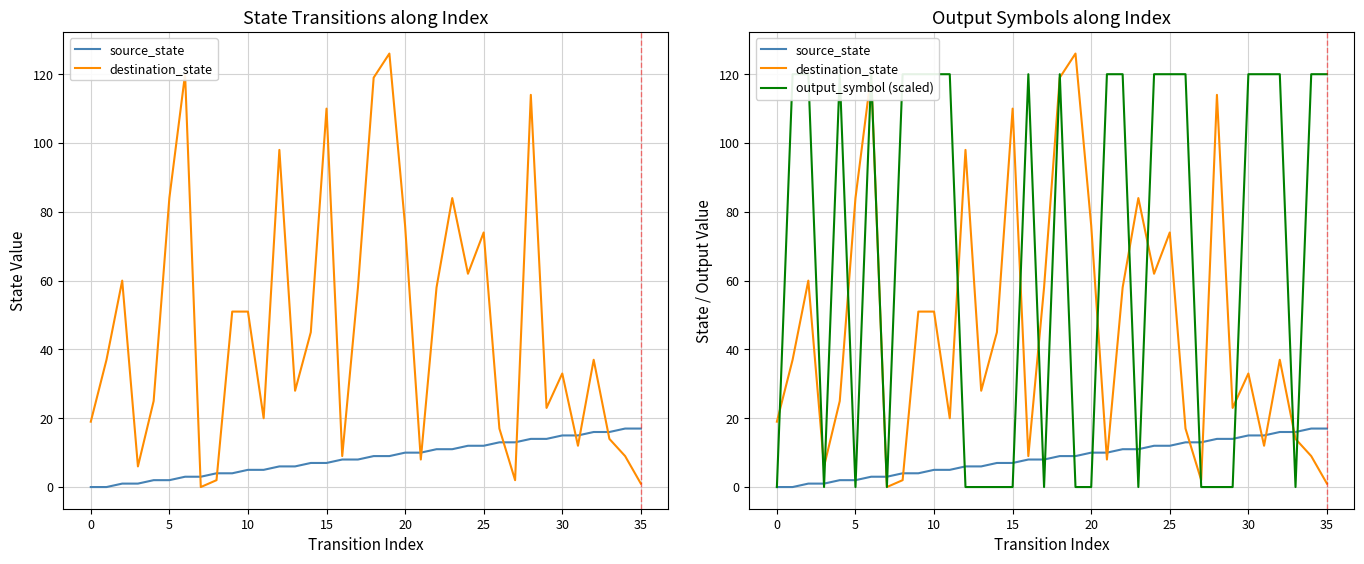

True or false: destination_state and source_state intersect in this chart.

True